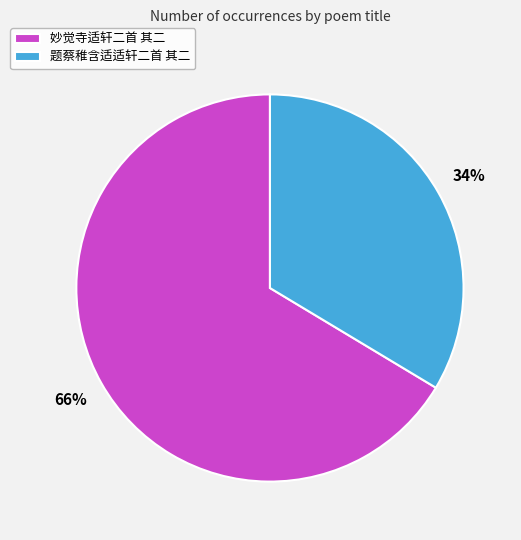

Rank the categories by value from highest to lowest.

妙觉寺适轩二首 其二, 题蔡稚含适适轩二首 其二